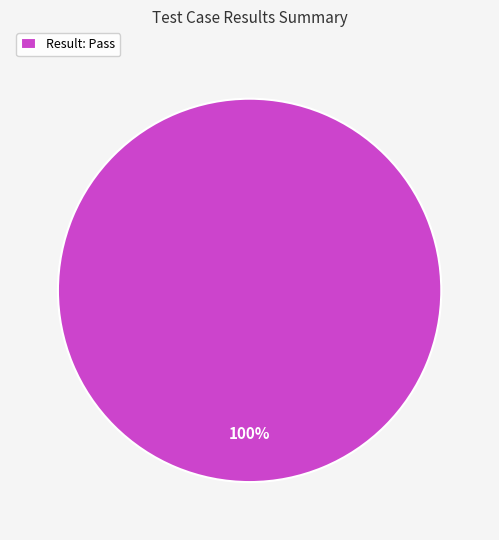

Rank the categories by value from lowest to highest.

Result: Pass